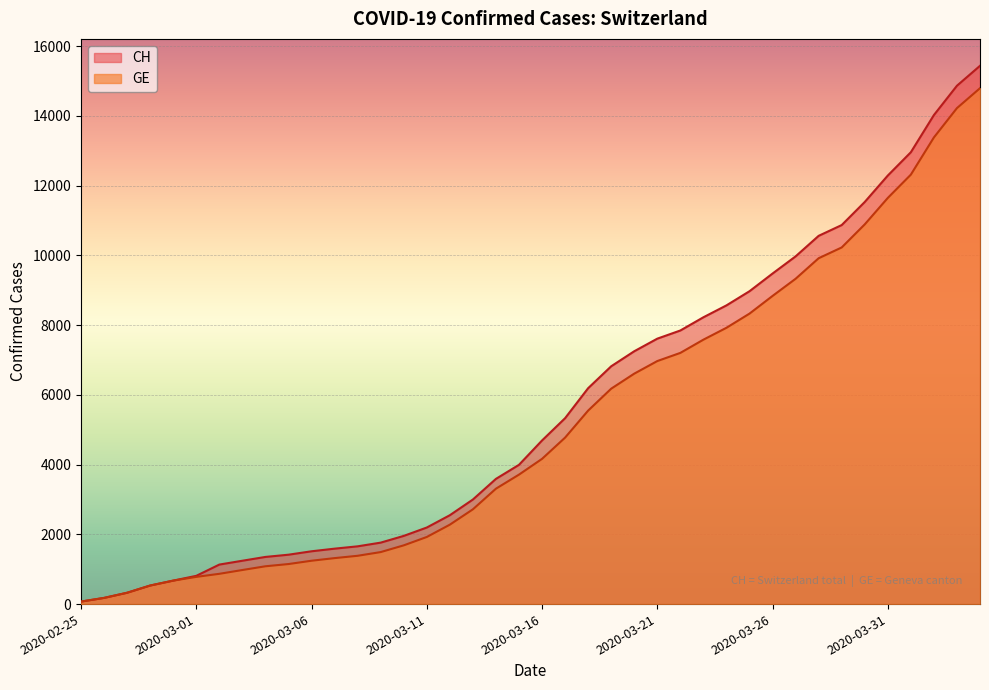

Reading right to left, transcribe all the data shown in this chart.

CH: 2020-04-04=15433	2020-04-03=14862	2020-04-02=14021	2020-04-01=12955	2020-03-31=12287	2020-03-30=11529	2020-03-29=10867	2020-03-28=10558	2020-03-27=9969	2020-03-26=9477	2020-03-25=8970	2020-03-24=8564	2020-03-23=8223	2020-03-22=7844	2020-03-21=7610	2020-03-20=7249	2020-03-19=6818	2020-03-18=6190	2020-03-17=5330	2020-03-16=4691	2020-03-15=3993	2020-03-14=3590	2020-03-13=2998	2020-03-12=2548	2020-03-11=2195	2020-03-10=1955	2020-03-09=1762	2020-03-08=1656	2020-03-07=1589	2020-03-06=1514	2020-03-05=1416	2020-03-04=1352	2020-03-03=1243	2020-03-02=1133	2020-03-01=810	2020-02-29=673	2020-02-28=532	2020-02-27=325	2020-02-26=177	2020-02-25=72
GE: 2020-04-04=14791	2020-04-03=14220	2020-04-02=13379	2020-04-01=12313	2020-03-31=11645	2020-03-30=10887	2020-03-29=10225	2020-03-28=9916	2020-03-27=9327	2020-03-26=8835	2020-03-25=8328	2020-03-24=7922	2020-03-23=7581	2020-03-22=7202	2020-03-21=6968	2020-03-20=6607	2020-03-19=6176	2020-03-18=5548	2020-03-17=4773	2020-03-16=4164	2020-03-15=3712	2020-03-14=3309	2020-03-13=2717	2020-03-12=2277	2020-03-11=1924	2020-03-10=1684	2020-03-09=1491	2020-03-08=1385	2020-03-07=1318	2020-03-06=1243	2020-03-05=1148	2020-03-04=1084	2020-03-03=977	2020-03-02=868	2020-03-01=780	2020-02-29=673	2020-02-28=532	2020-02-27=325	2020-02-26=177	2020-02-25=72